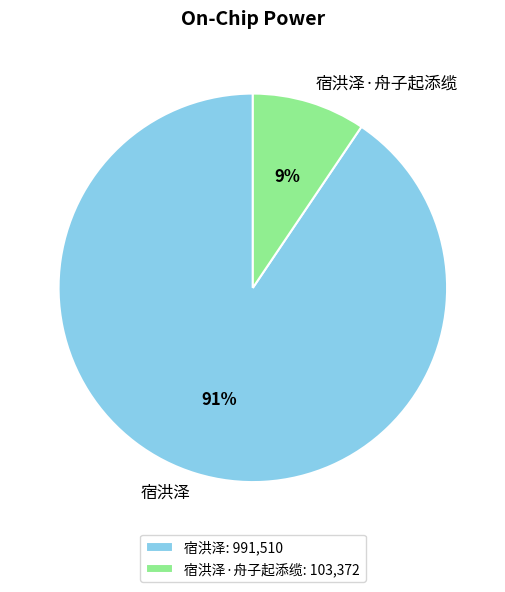

Which slice is the largest?

宿洪泽